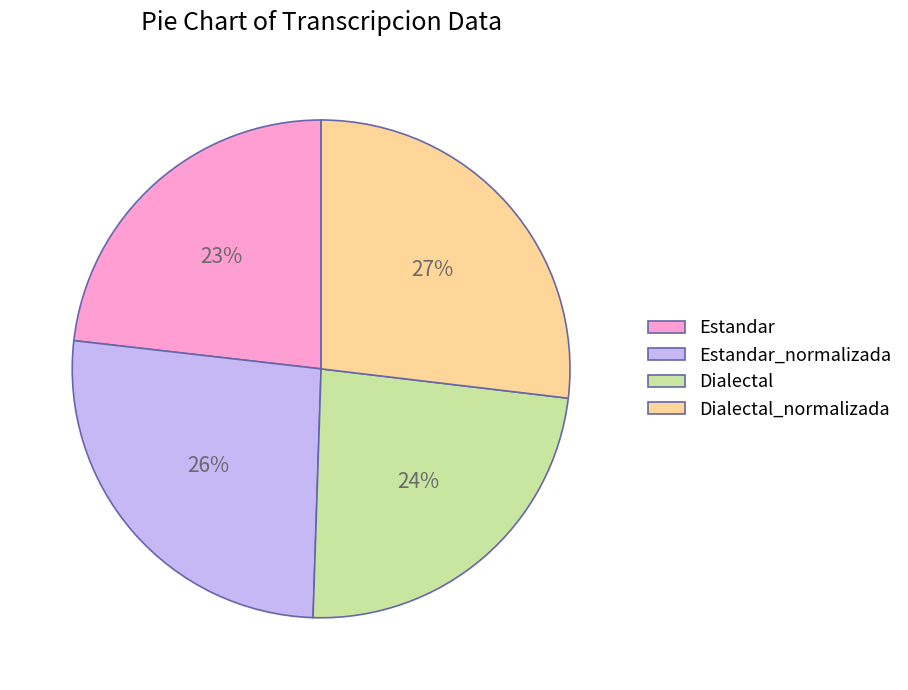

How many slices are in this pie chart?

4